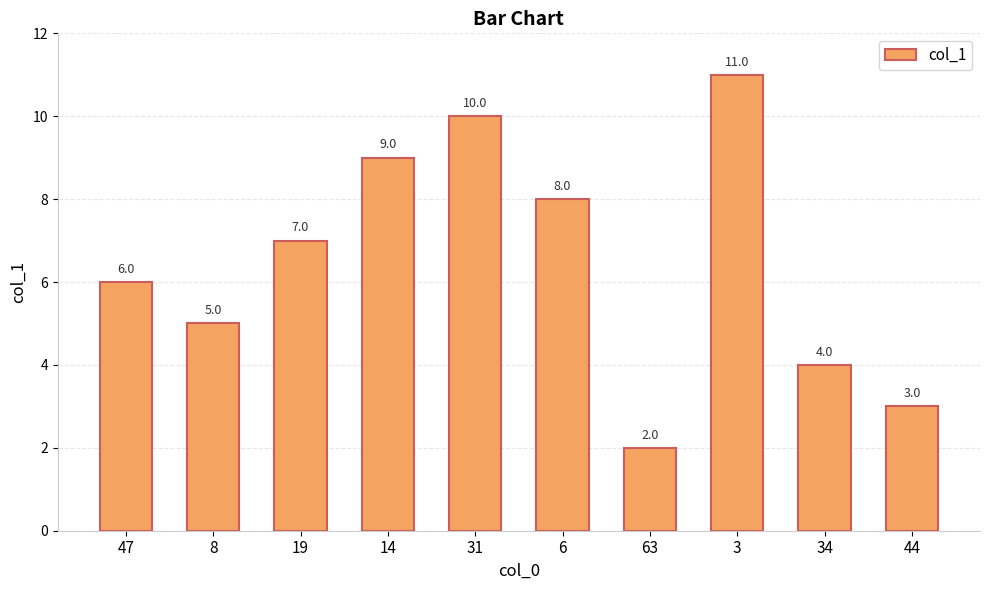

What is the difference between the maximum and minimum values?

9.0